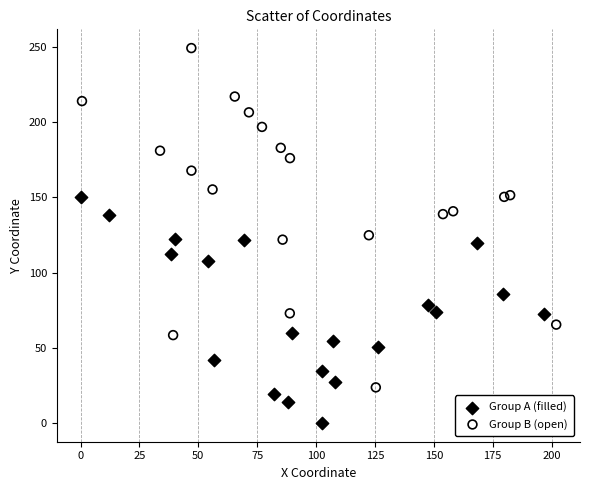

Which series reaches the maximum Y coordinate?

Group B (open)